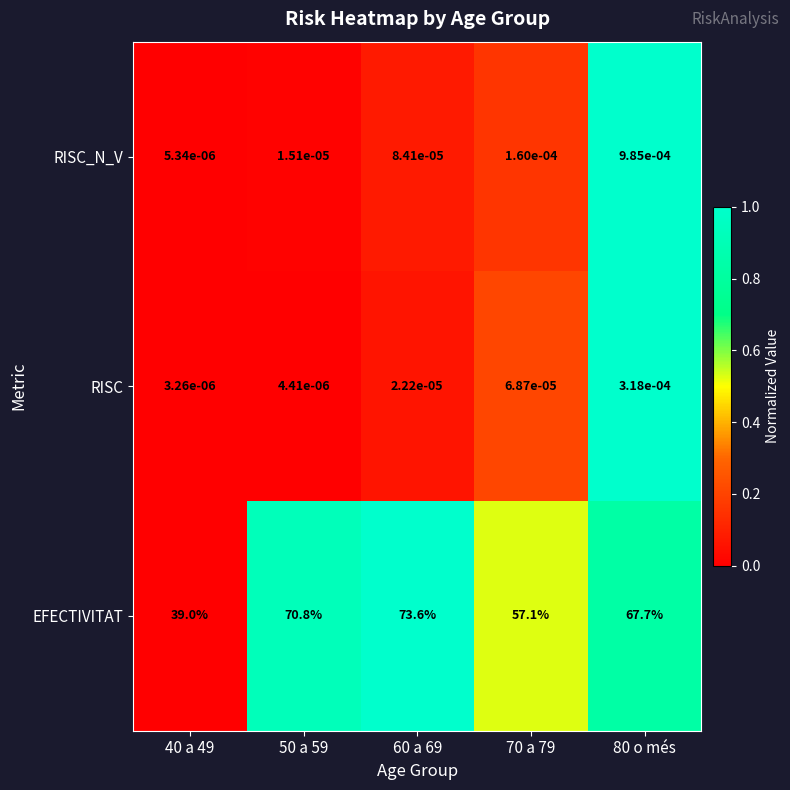

Is the value of RISC at 60 a 69 greater than the value of EFECTIVITAT at 40 a 49?

No